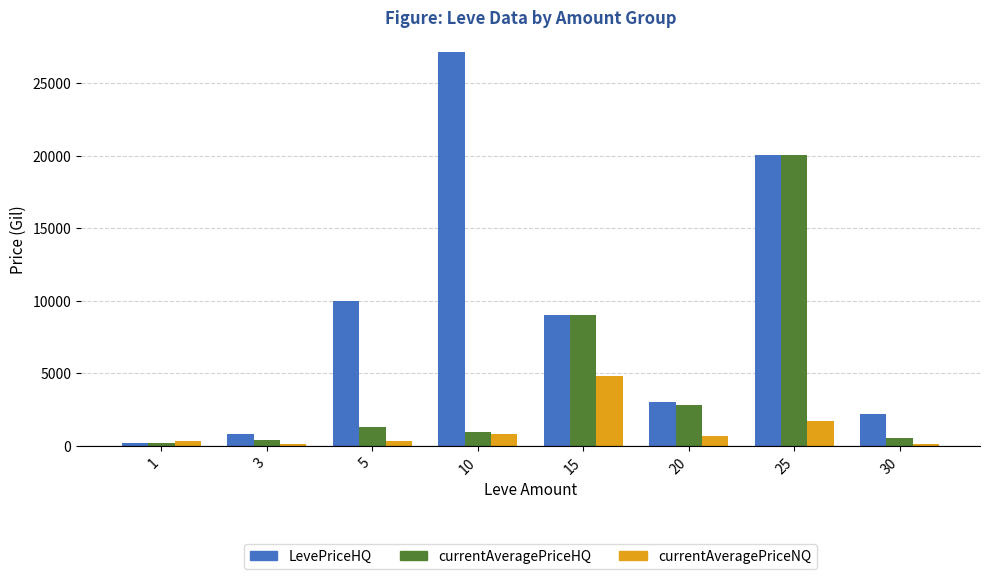

What is the difference between the maximum and second lowest values in the currentAveragePriceNQ series?

4707.1